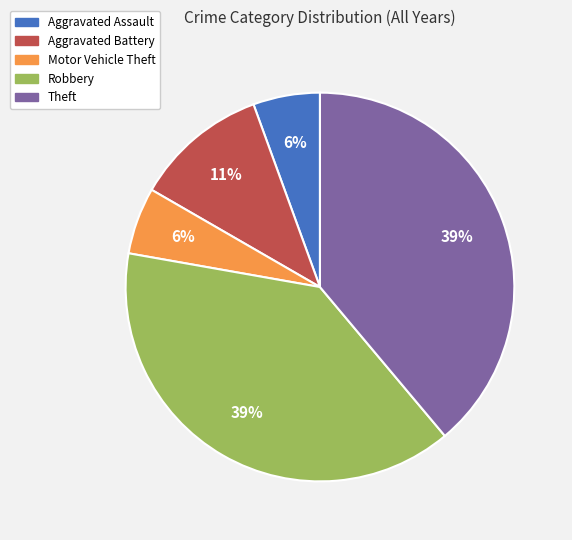

Is there any slice that represents more than half of the pie?

No